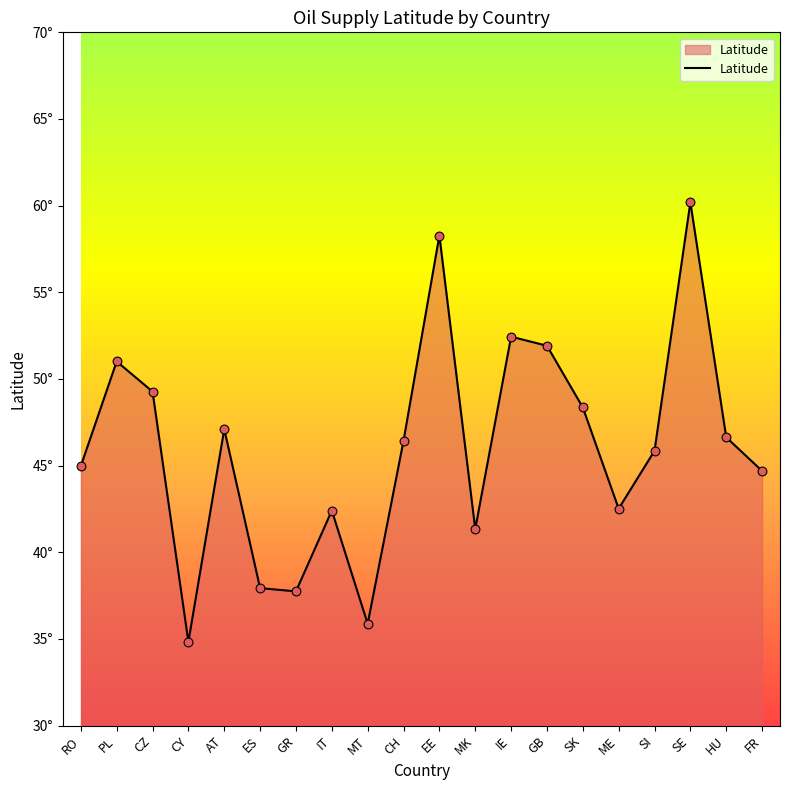

What is the change in value from MT to EE?

+22.4